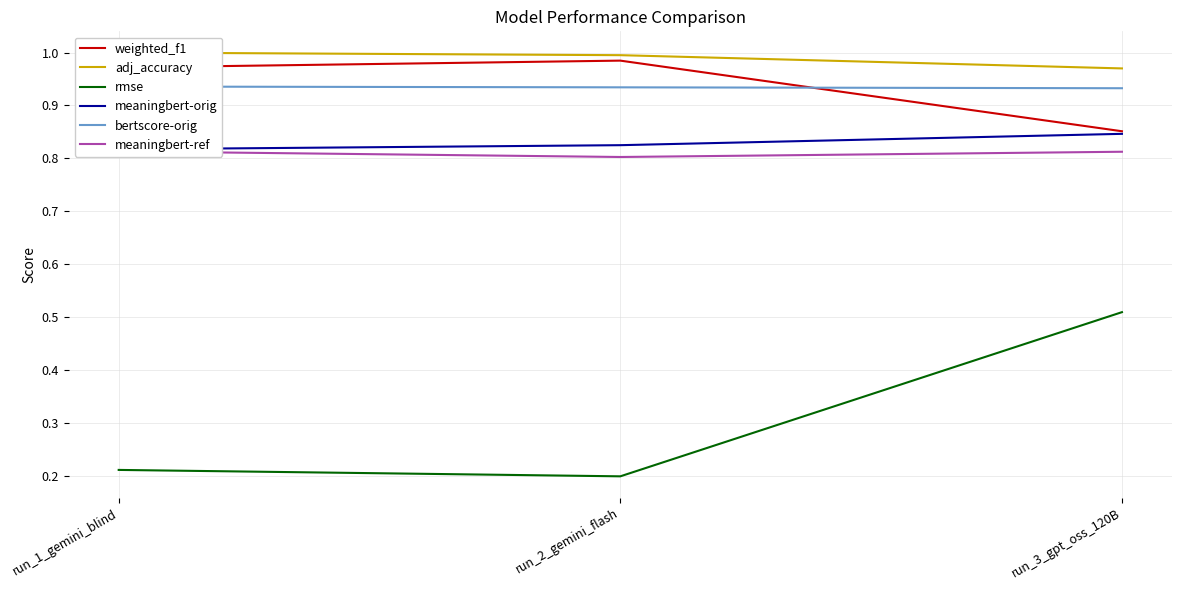

Which category has the lowest value across all series?

run_2_gemini_flash